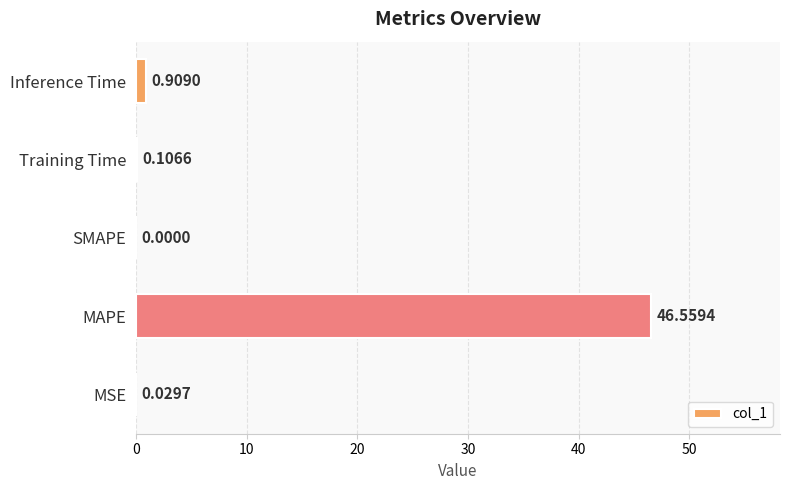

How many series are shown in this chart?

1